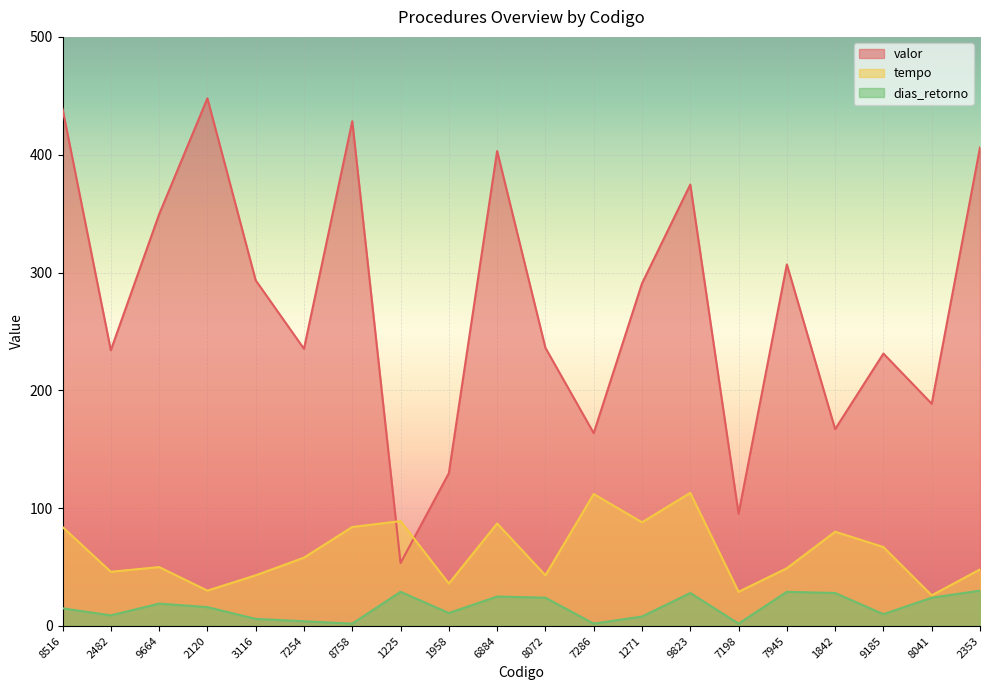

True or false: tempo has more than 2 points higher than both neighbors.

True